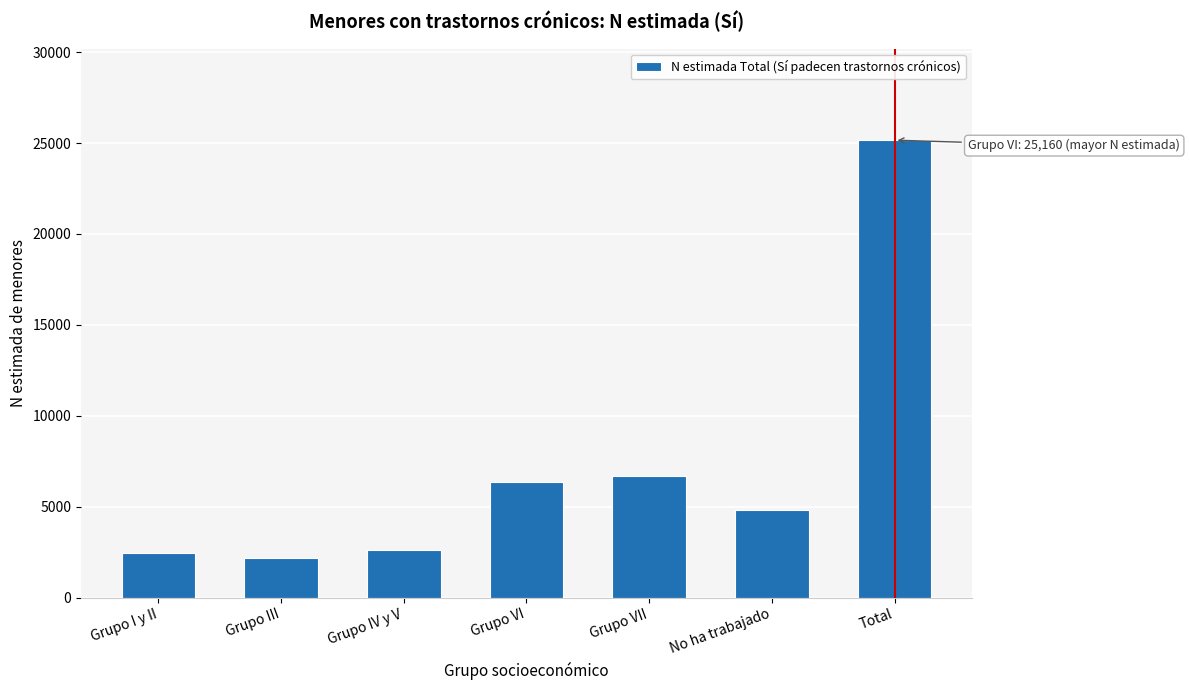

Reading left to right, list all the values displayed in this chart.

Grupo I y II=2465	Grupo III=2184	Grupo IV y V=2634	Grupo VI=6349	Grupo VII=6691	No ha trabajado=4837	Total=25160